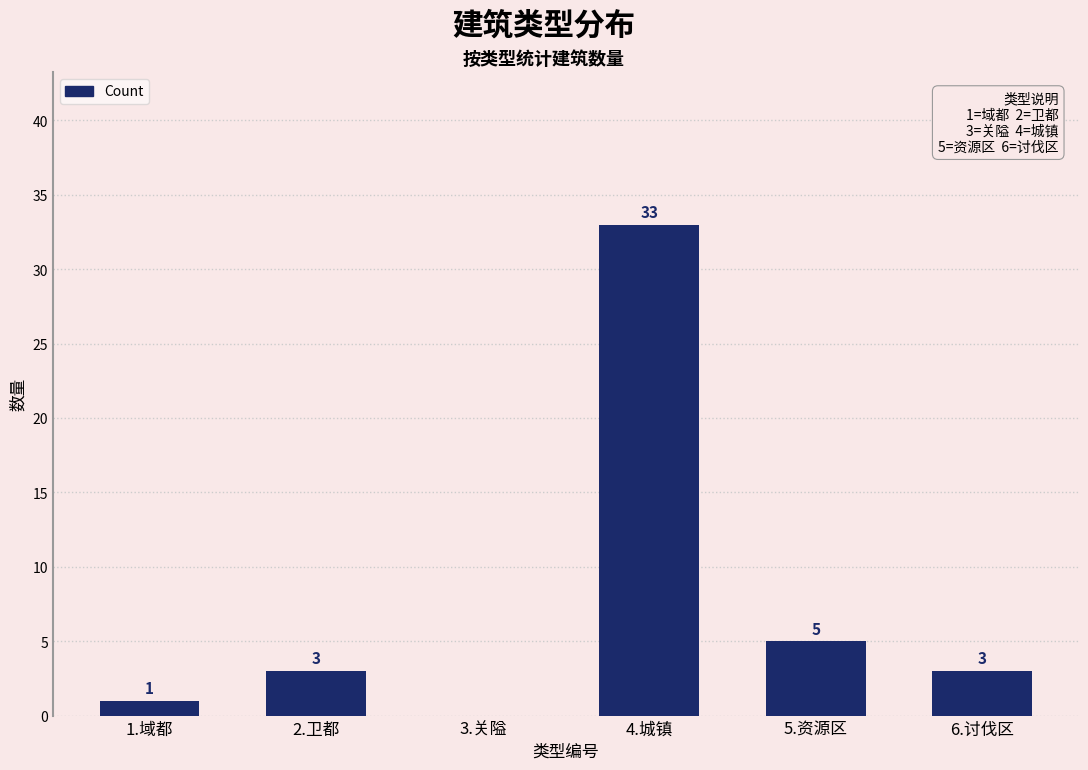

Where is the data nearest to the value 16?

5.资源区